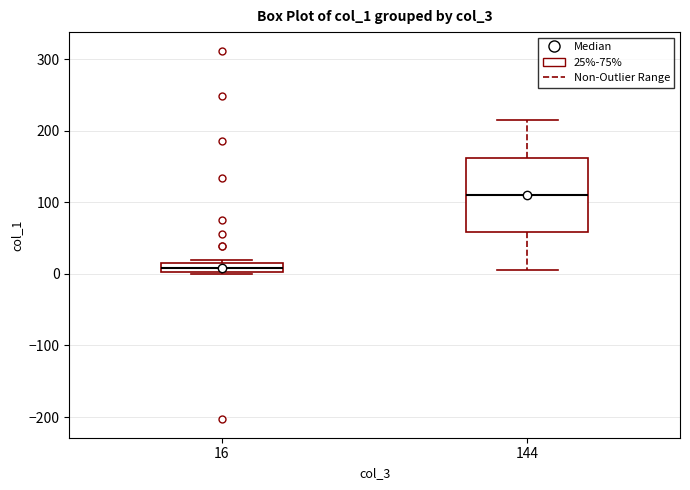

Where does the lower whisker of the box at x = 144 end on the y-axis? The values are not printed on the chart, so give them approximately, as read against the axis.

10